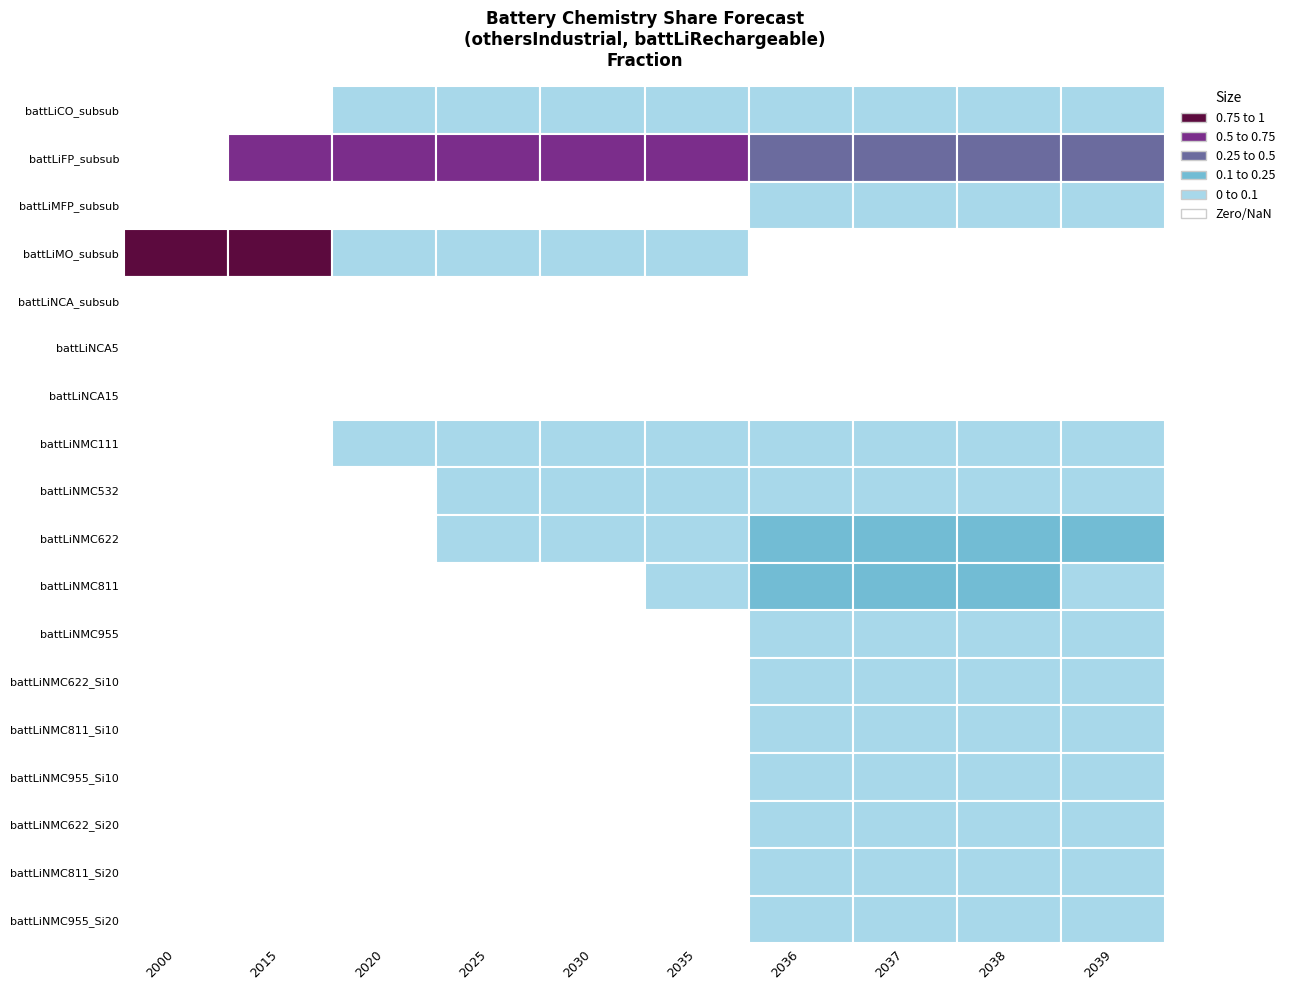

True or false: battLiNMC811_Si20 has a value of -0.0 at 3.

False